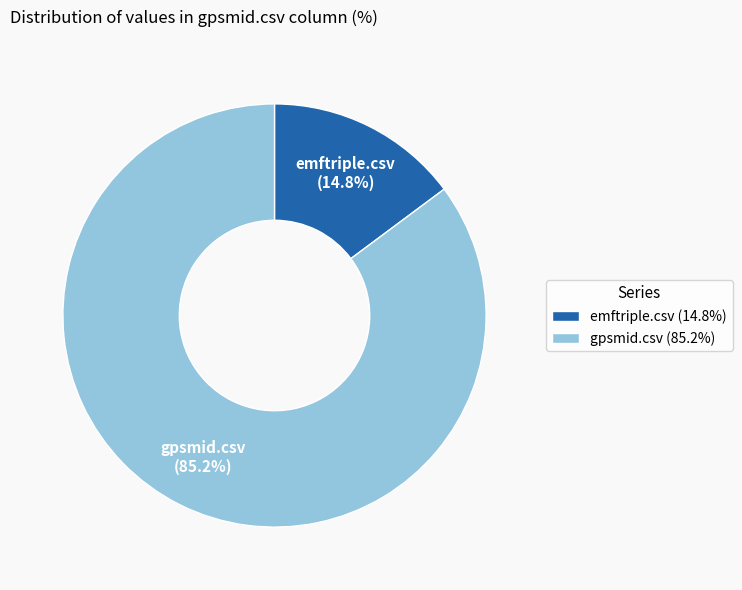

Does any single category account for the majority?

Yes